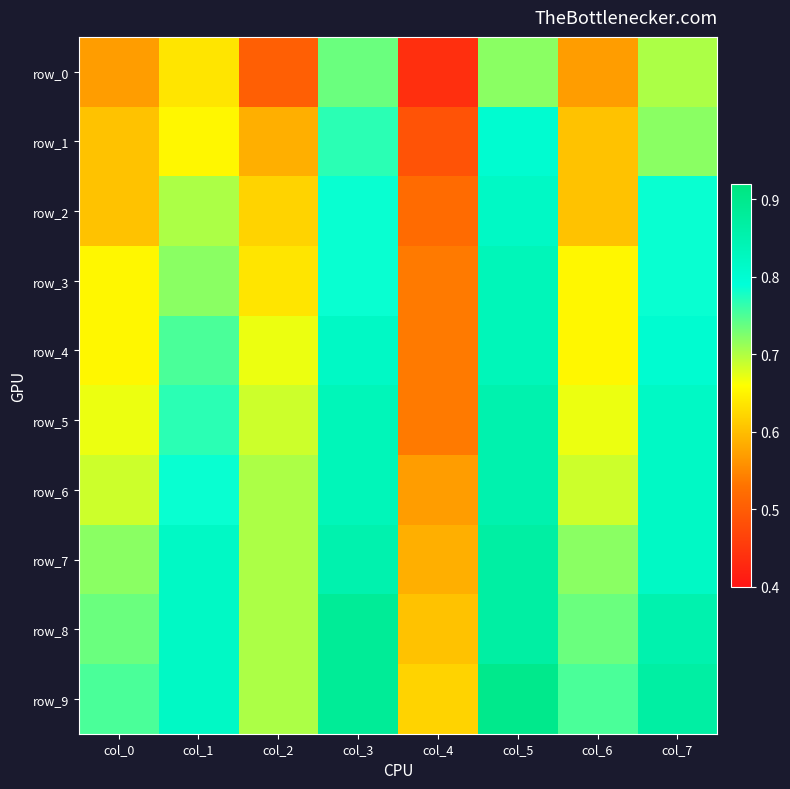

Which has a higher value, col_0 or col_7?

col_7